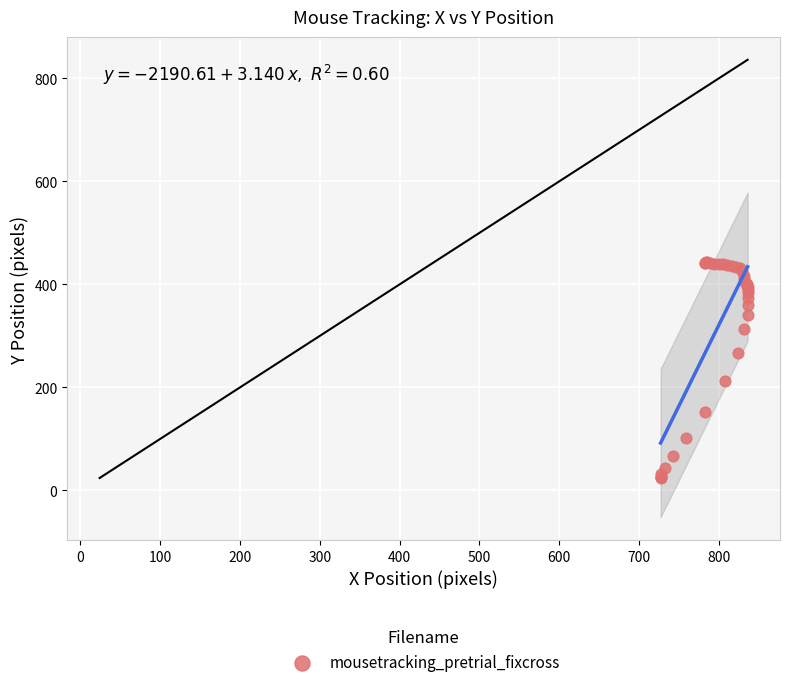

What Y value in the scatter plot is closest to 233?

213